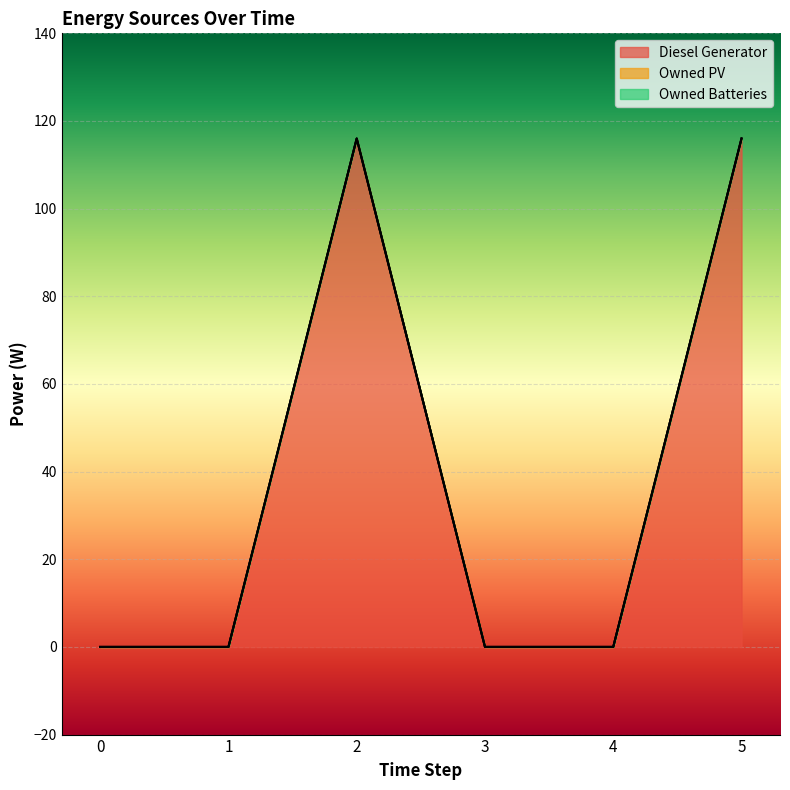

Count the number of categories in the chart.

6